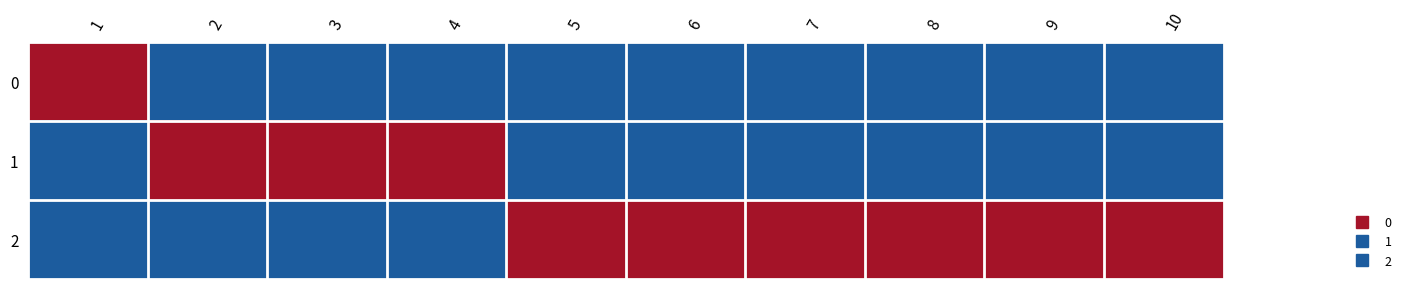

What is the maximum value shown in the chart?

1